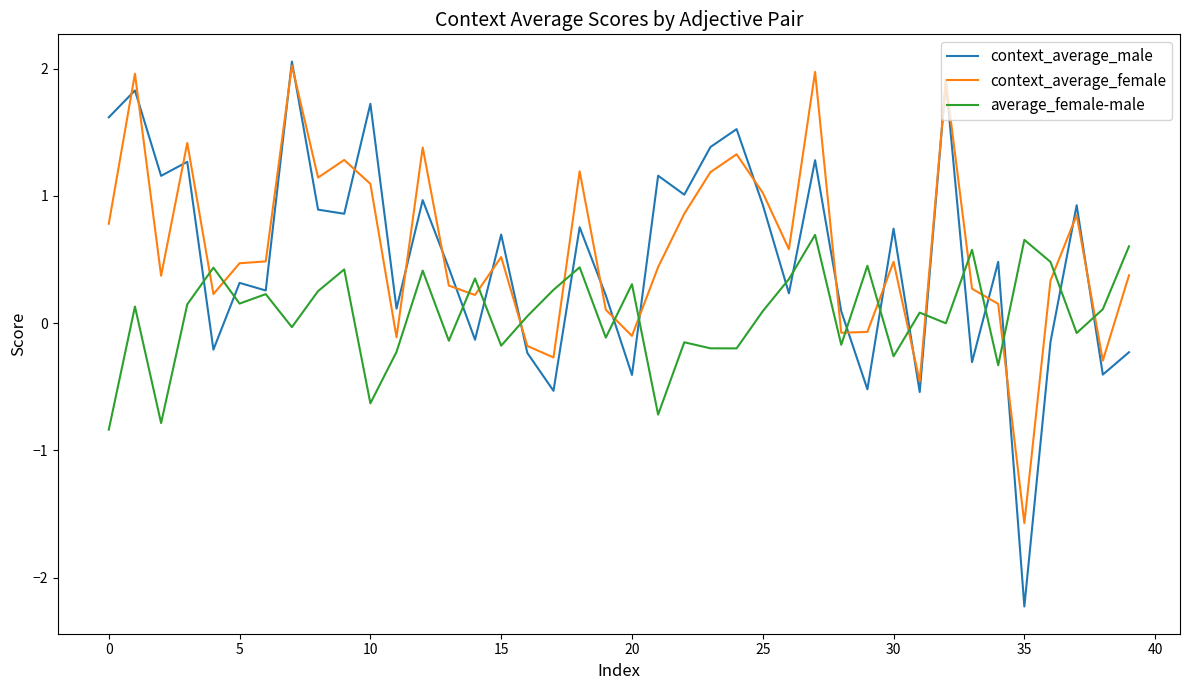

Which series has the widest spread of values?

context_average_male